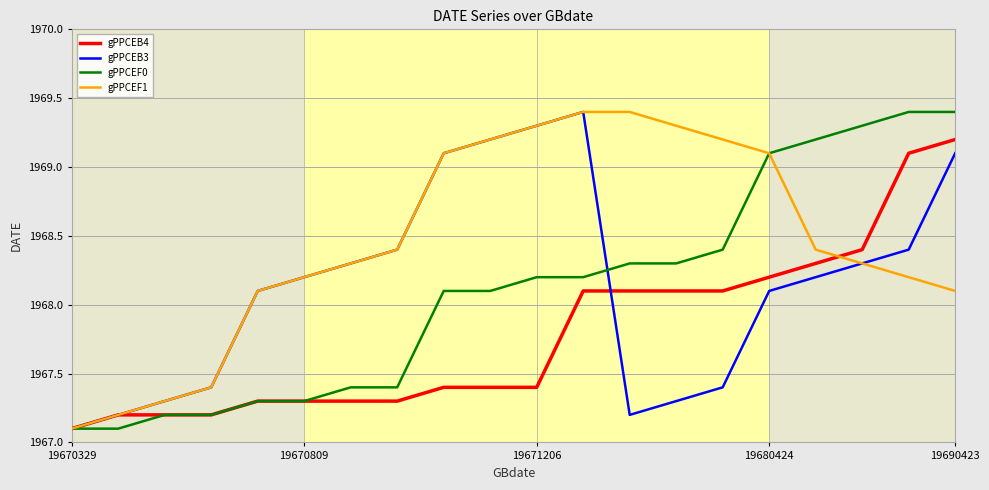

Which series has the largest total across all categories?

gPPCEF1